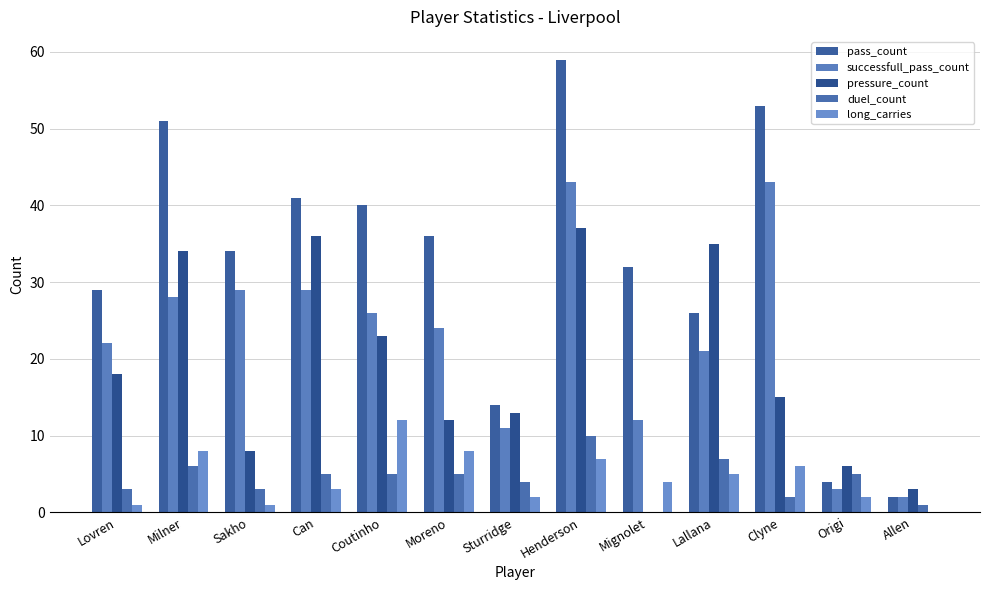

What is the sum of all successfull_pass_count values?

293